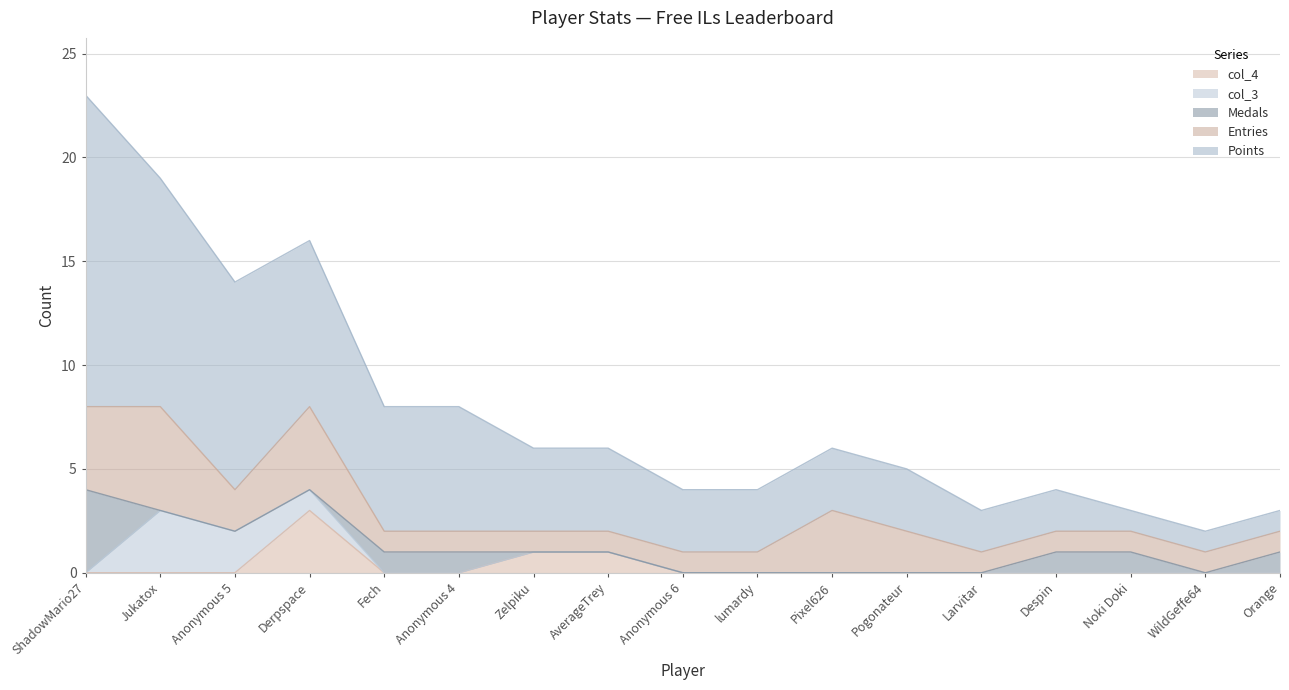

At lumardy, list the series in order from largest to smallest.

Points, Entries, Medals, col_3, col_4